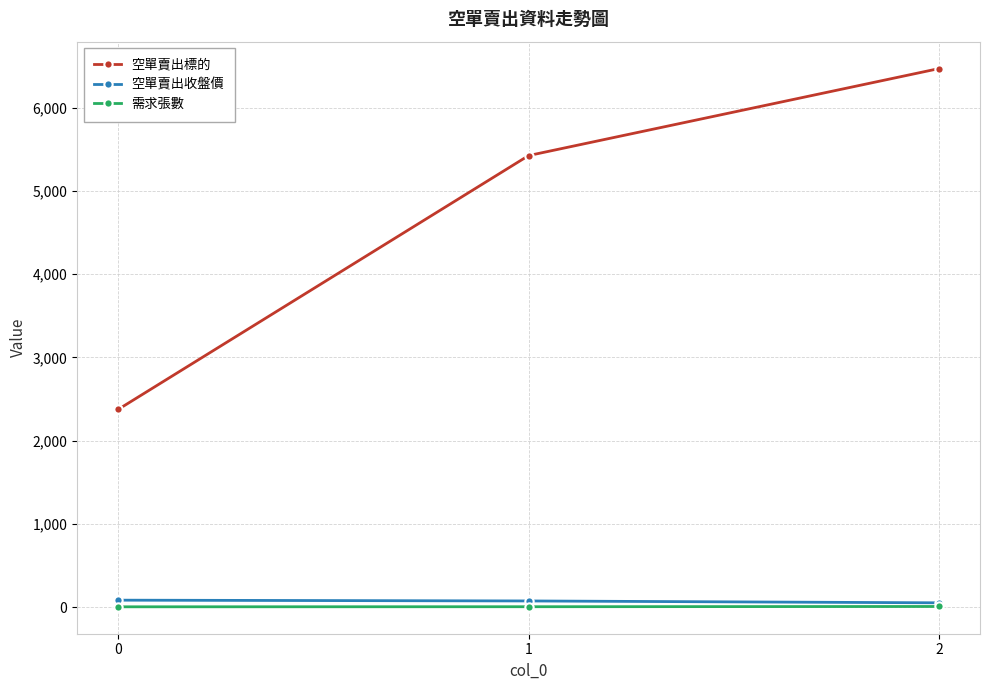

Between 1 and 2, which series saw the biggest shift?

空單賣出標的